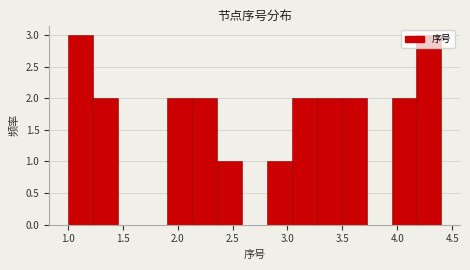

Reading left to right, list every bar in this chart as the range it spans on the x-axis followed by its height. Neither the bar edges nor the heights are printed on the chart, so give them approximately, as read against the axes.

1.00 to 1.25: 3
1.25 to 1.45: 2
1.45 to 1.70: 0
1.70 to 1.90: 0
1.90 to 2.15: 2
2.15 to 2.35: 2
2.35 to 2.60: 1
2.60 to 2.80: 0
2.80 to 3.05: 1
3.05 to 3.25: 2
3.25 to 3.50: 2
3.50 to 3.70: 2
3.70 to 3.95: 0
3.95 to 4.15: 2
4.15 to 4.40: 3